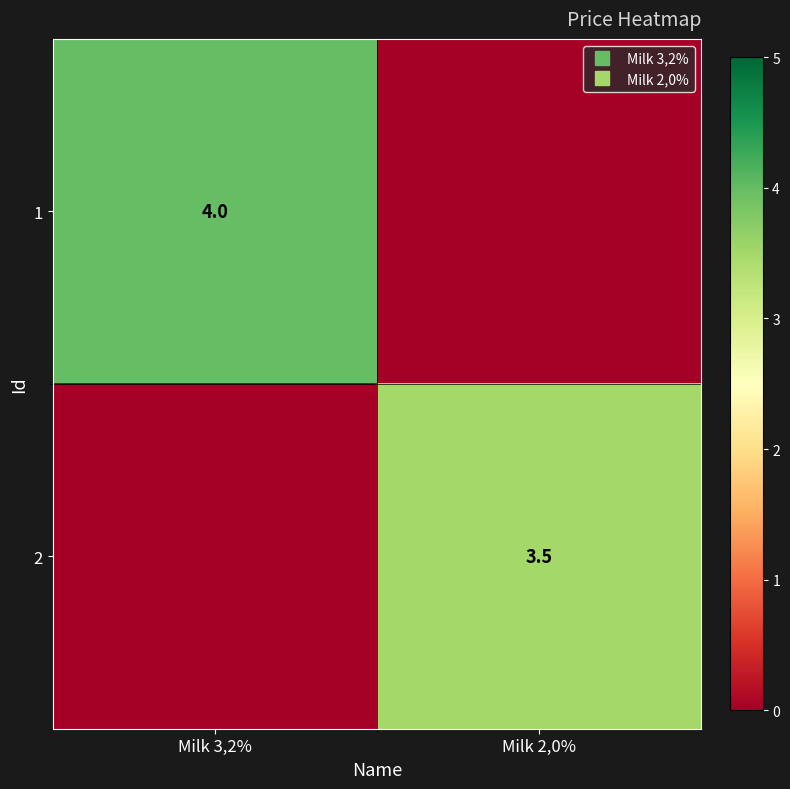

Rank the series at Milk 2,0% from highest to lowest value.

2, 1